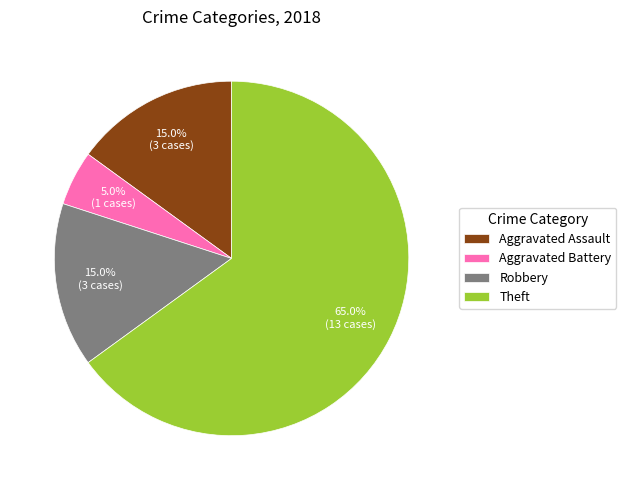

What is the ratio of the value at Aggravated Battery to the value at Robbery?

0.3